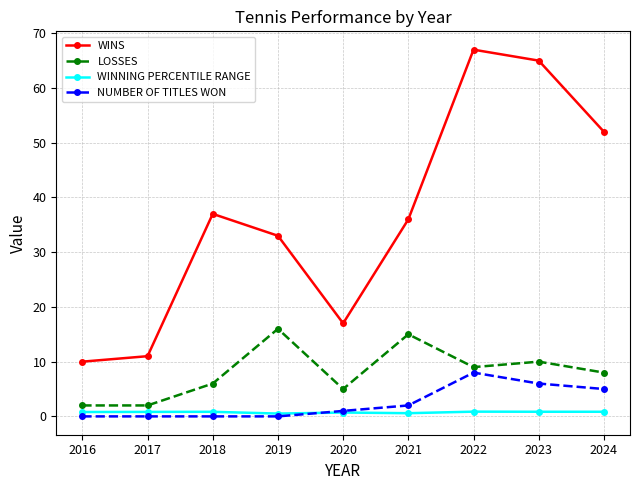

Is it true that WINS equals 67.0 at 2022?

True